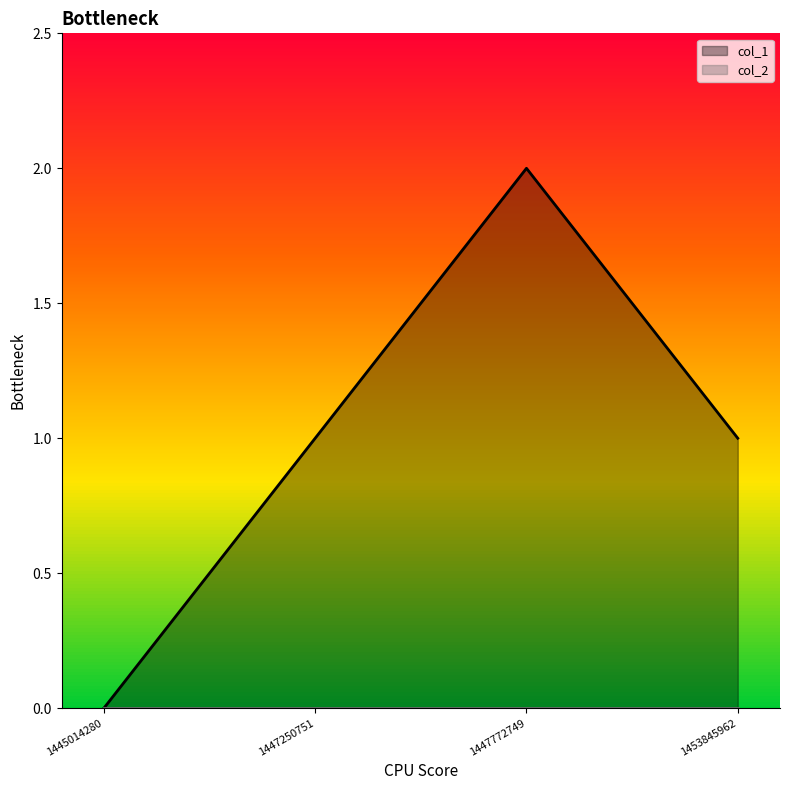

Reading right to left, list all the values displayed in this chart.

1453845962=1	1447772749=2	1447250751=1	1445014280=0